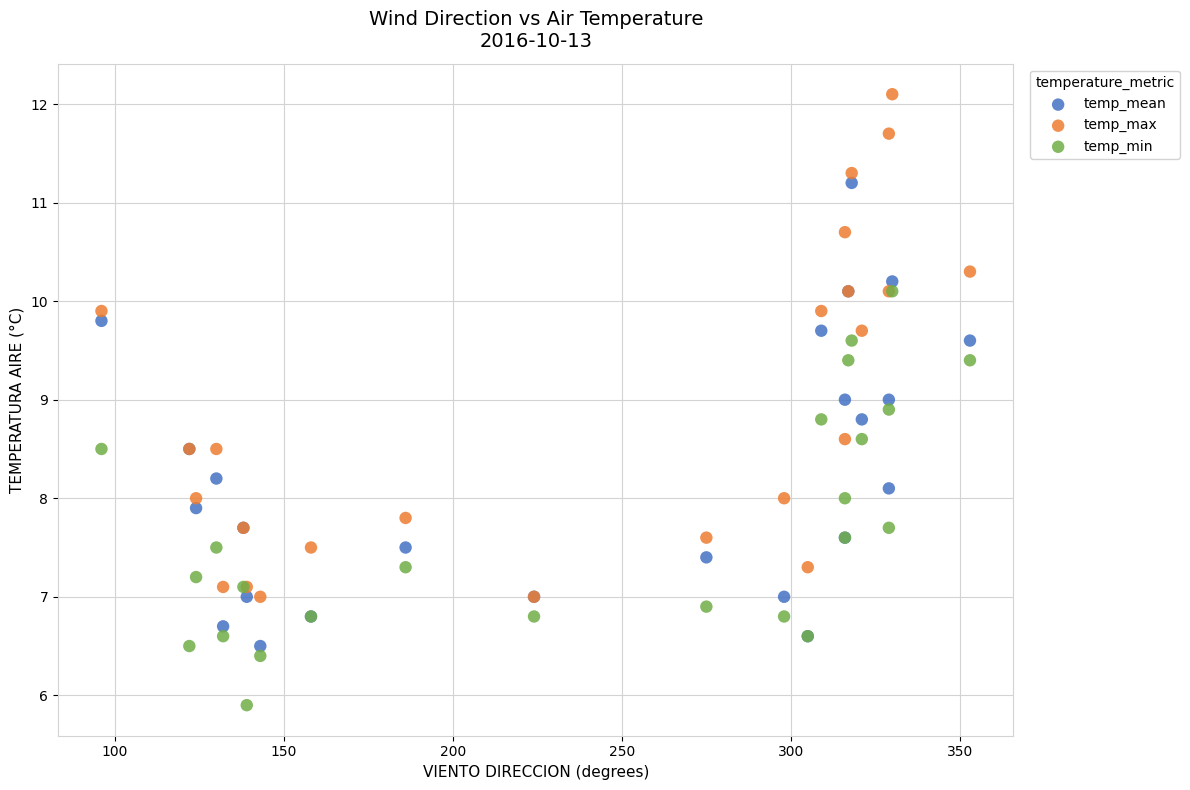

Which series has the largest Y range (max minus min)?

temp_max